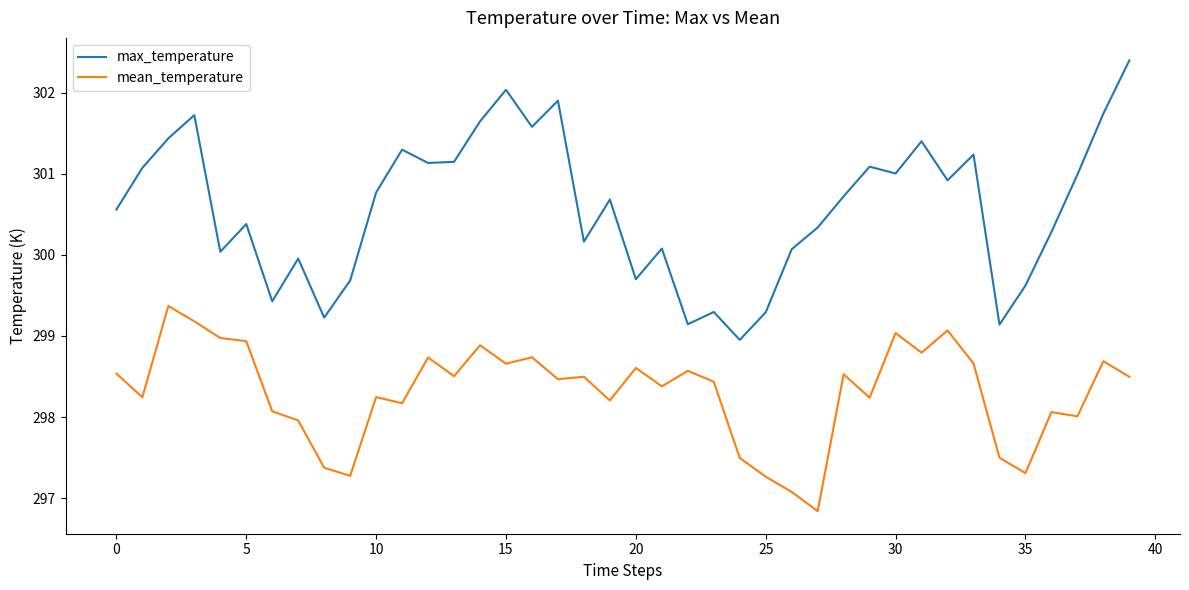

True or false: max_temperature and mean_temperature intersect in this chart.

False